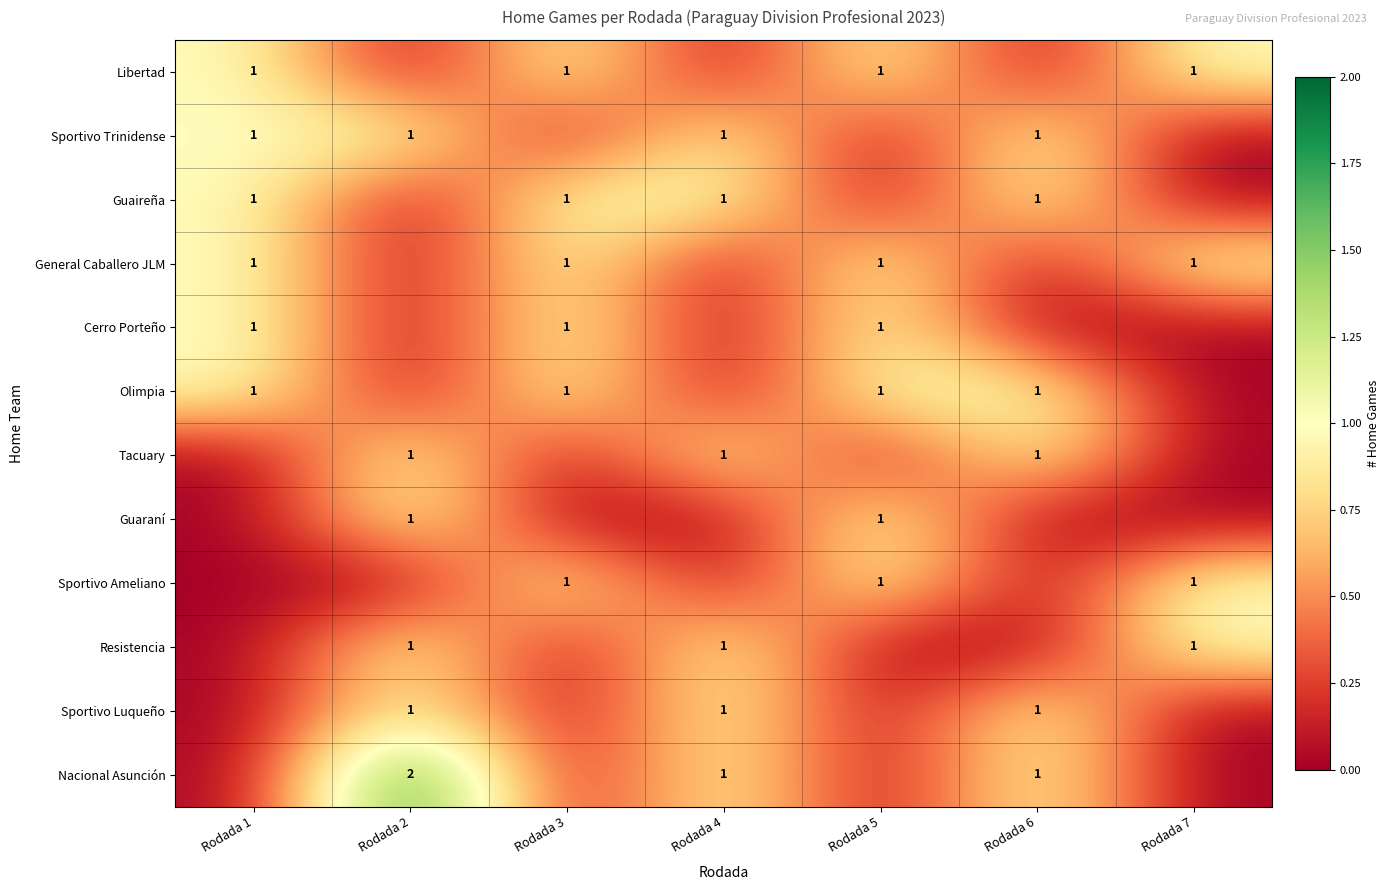

Is it true that Guaraní equals 1 at Rodada 5?

True